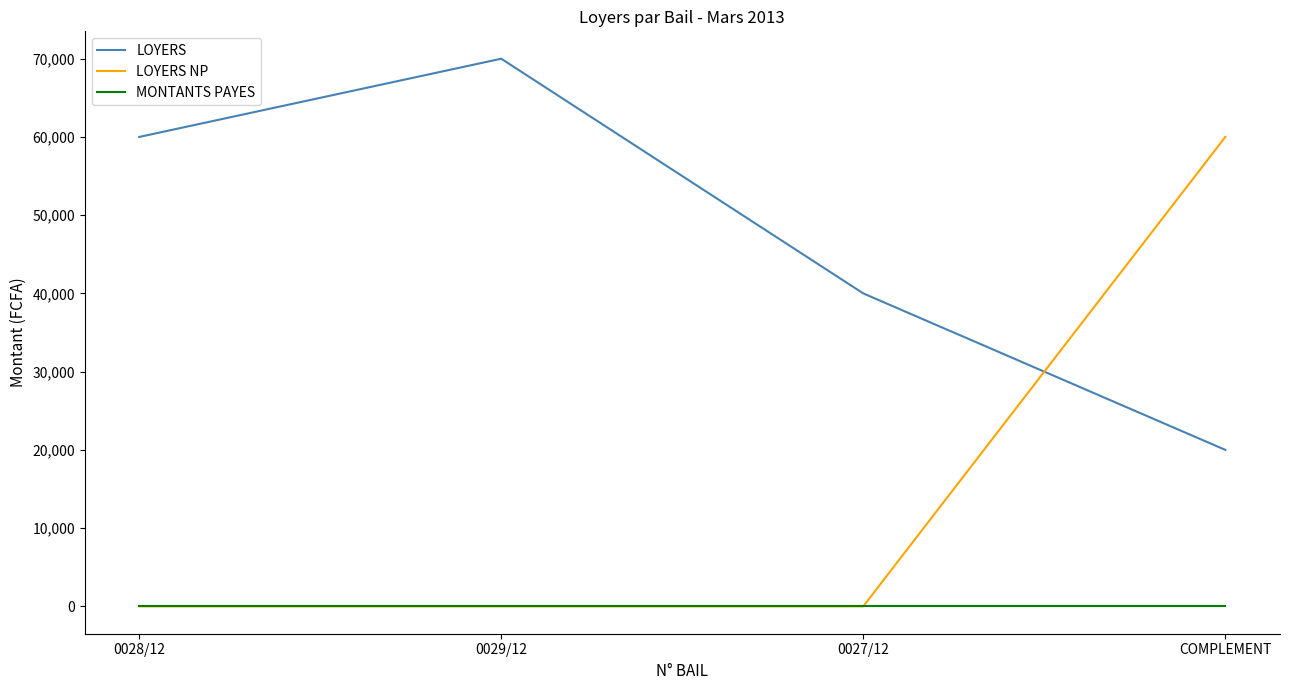

At how many categories does at least one series exceed 32234?

4